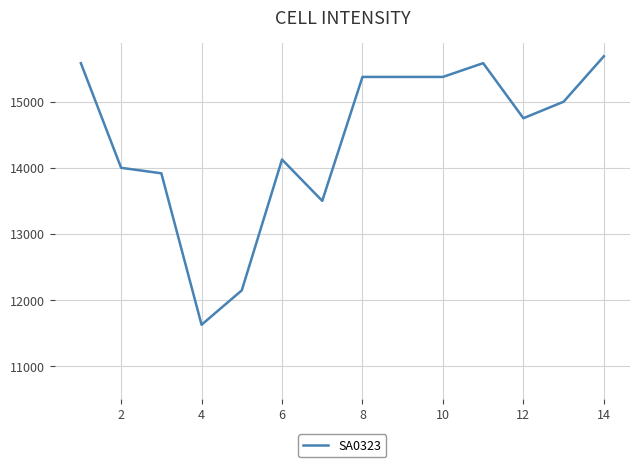

What is the average value?

14431.5